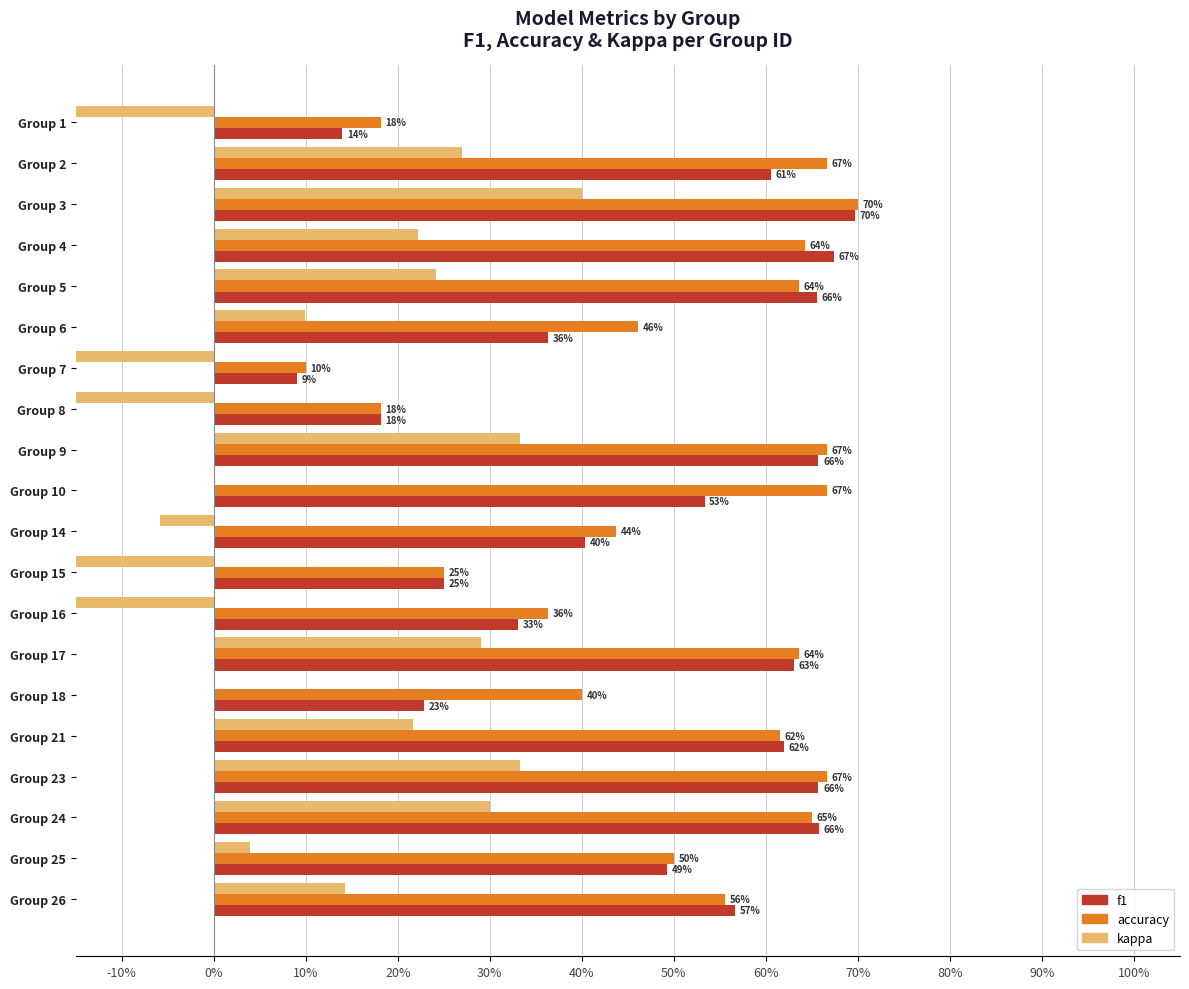

Which series has the widest spread of values?

kappa